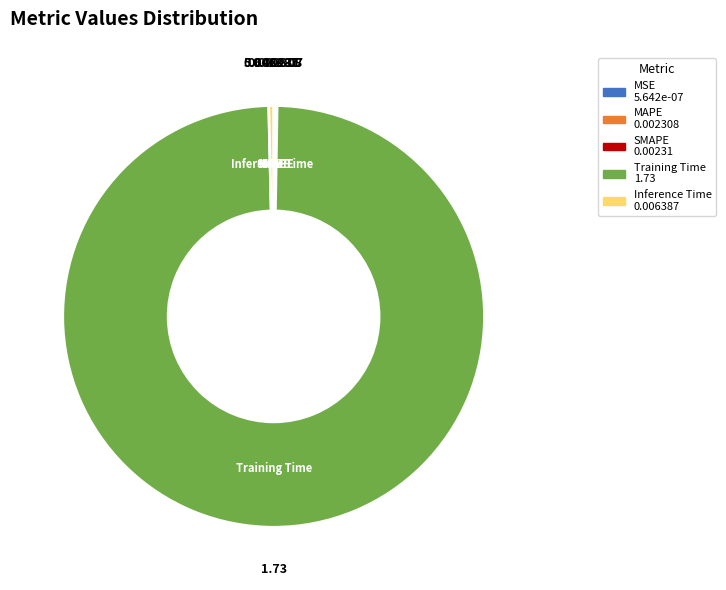

What is the largest slice in the pie chart?

Training Time